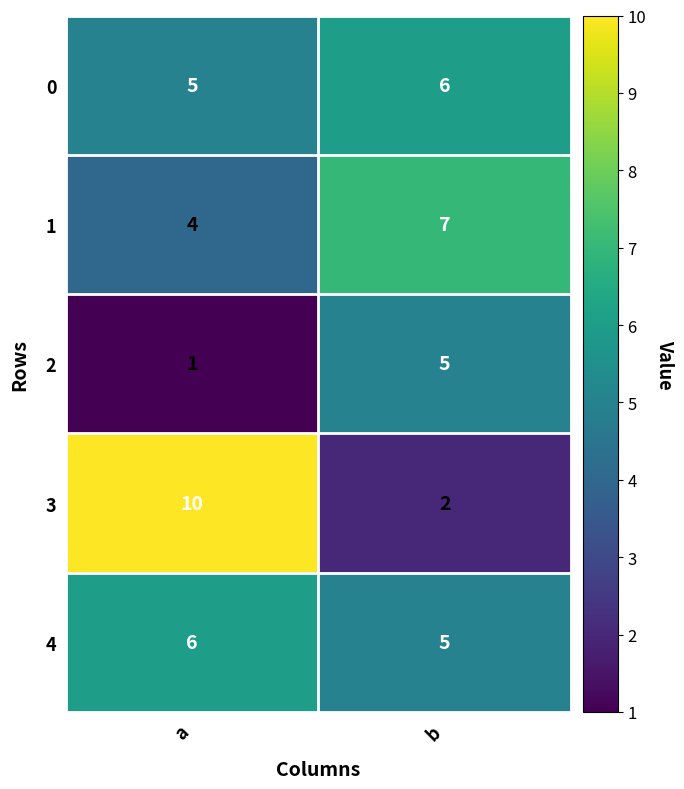

What is the difference between the maximum and minimum values in the 3 series?

8